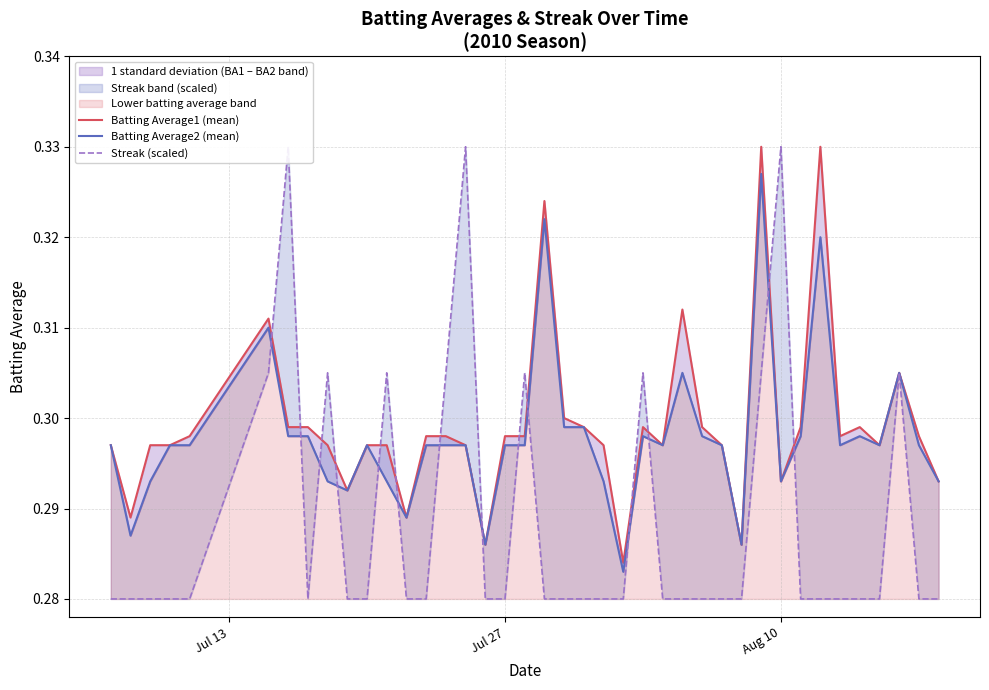

What is the approximate value of Batting Average1 (mean) at Jul 13?

0.3